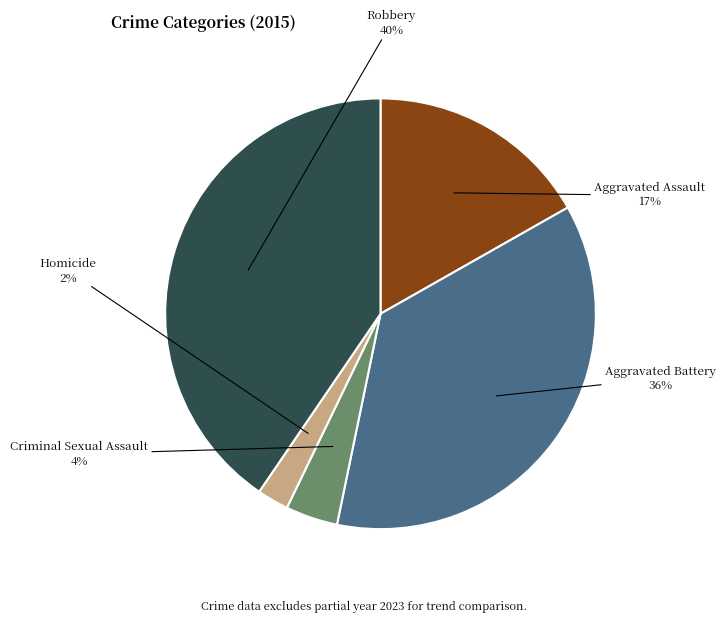

Does any single category account for the majority?

No